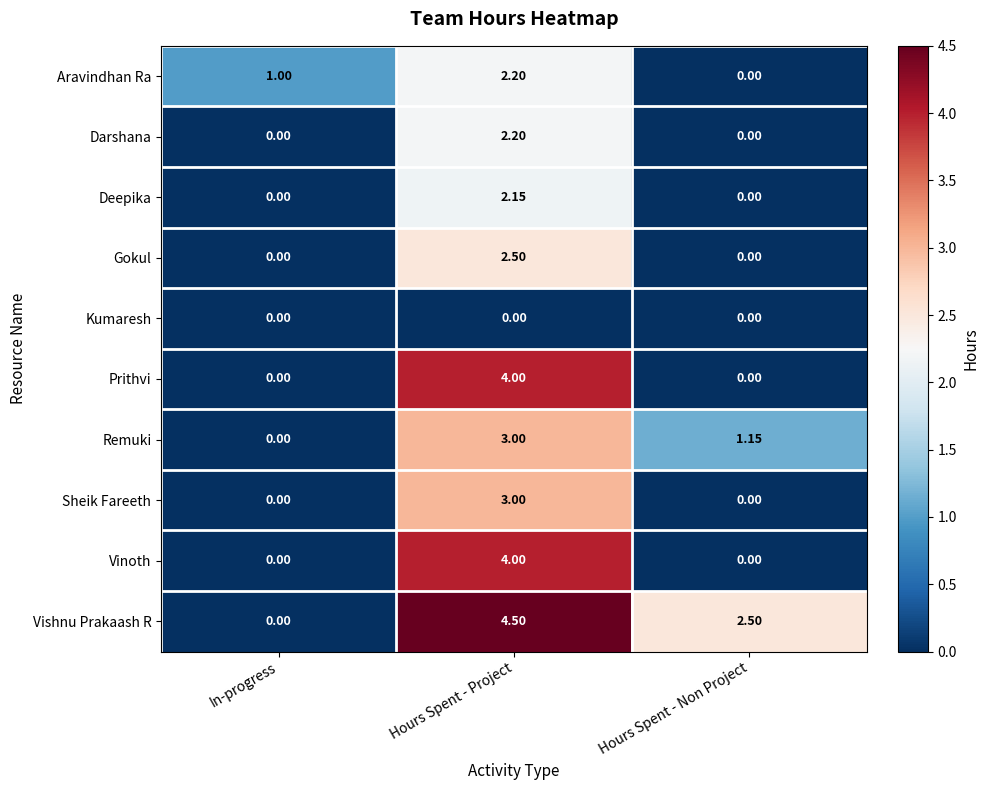

Where is Aravindhan Ra nearest to the value 1?

In-progress